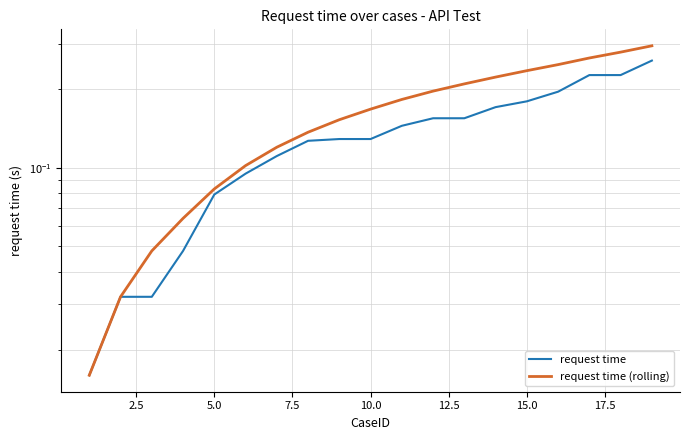

Rank the series by their maximum value, from highest to lowest.

request time (rolling), request time